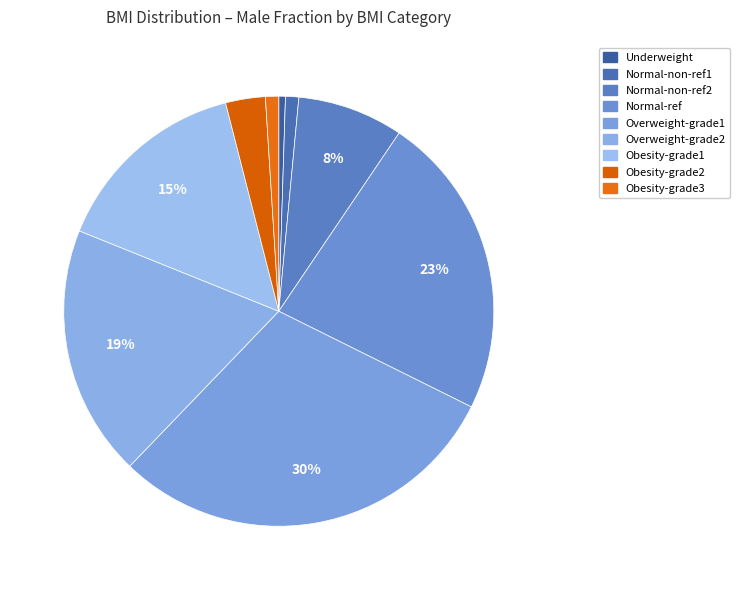

How many segments does this pie chart have?

9